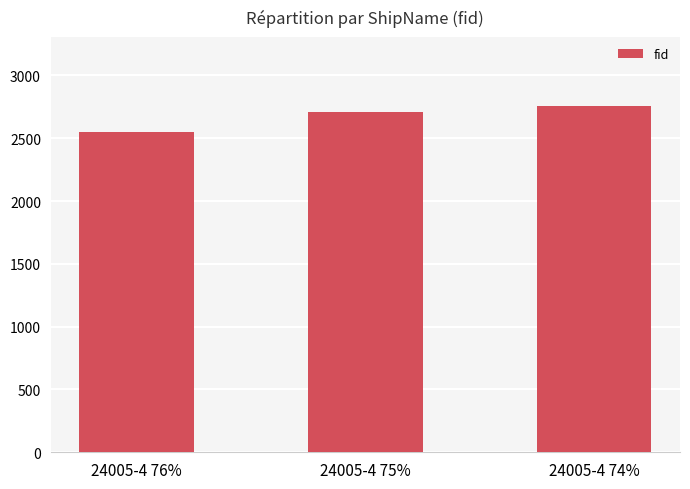

Which label corresponds to the largest value in the chart?

24005-4 74%